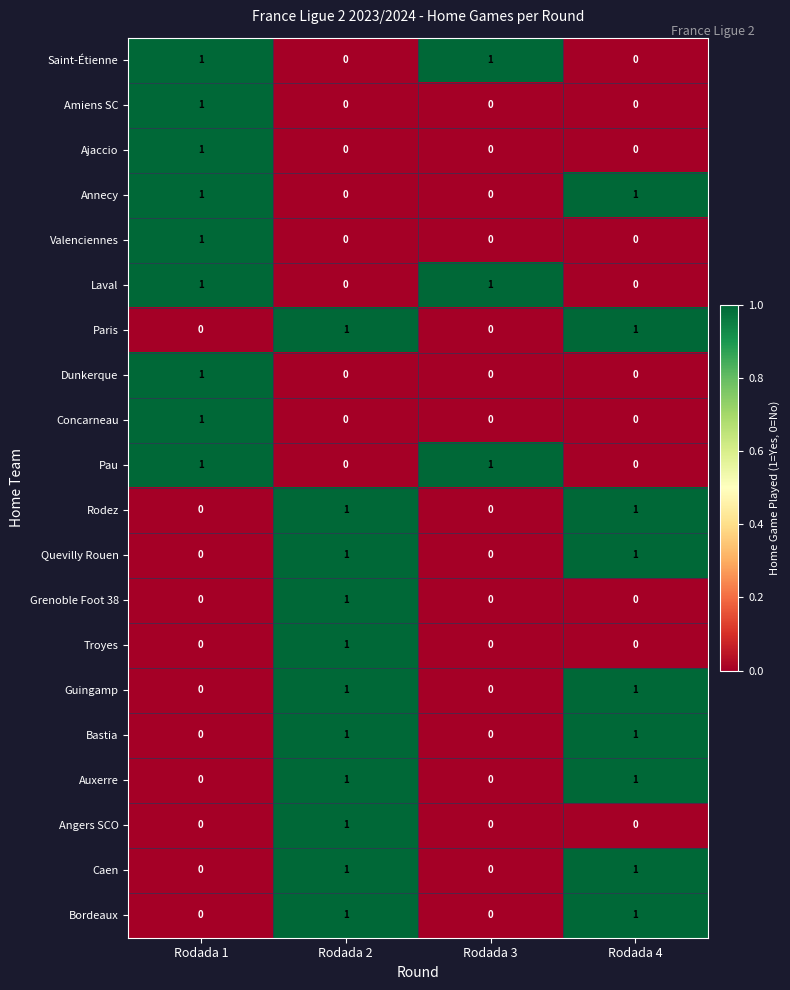

How many categories are shown in the chart?

4